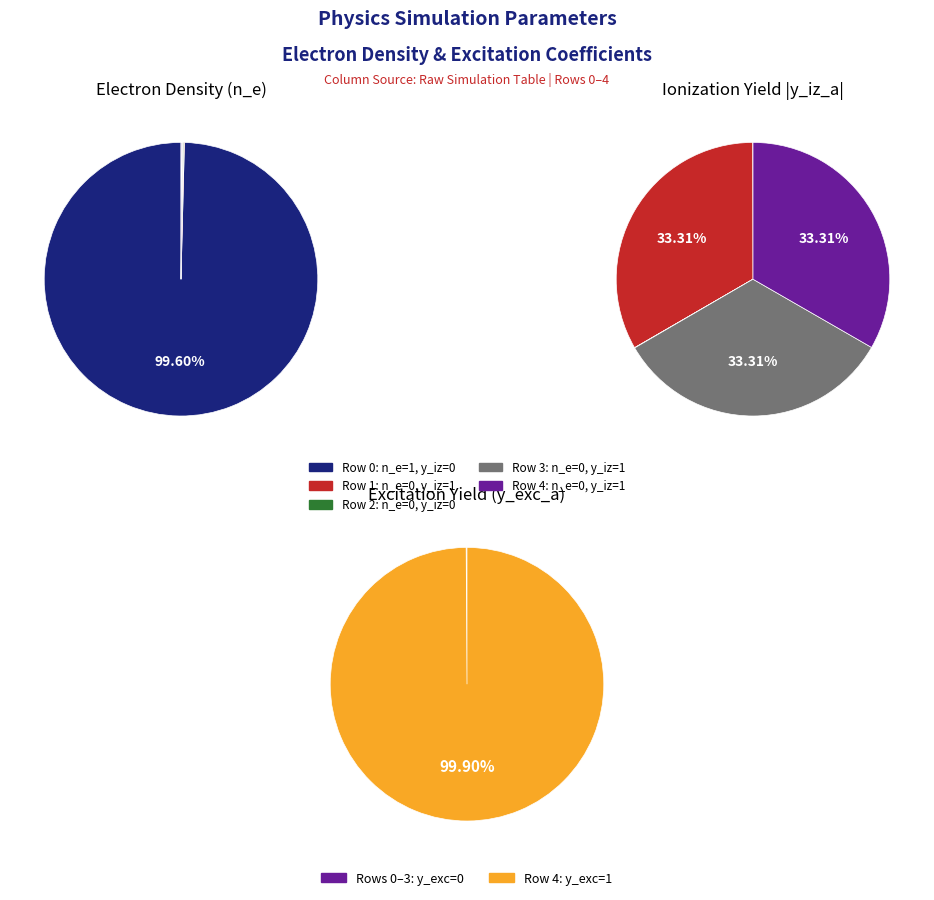

How many segments does this pie chart have?

5